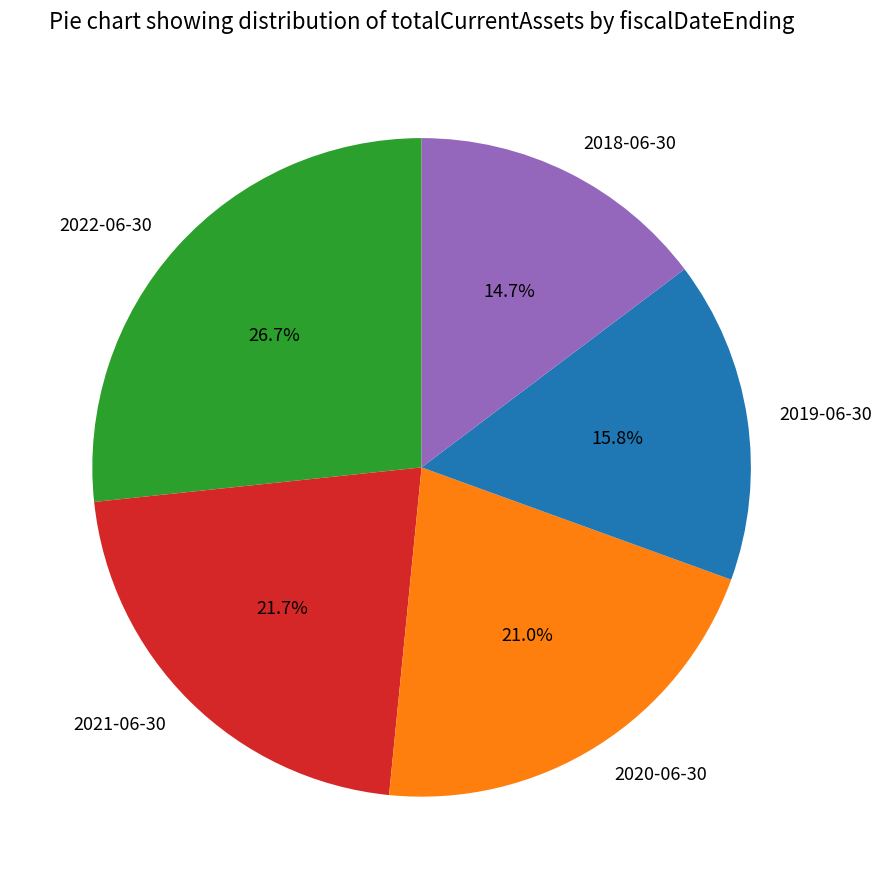

Rank the categories by value from highest to lowest.

2022-06-30, 2021-06-30, 2020-06-30, 2019-06-30, 2018-06-30